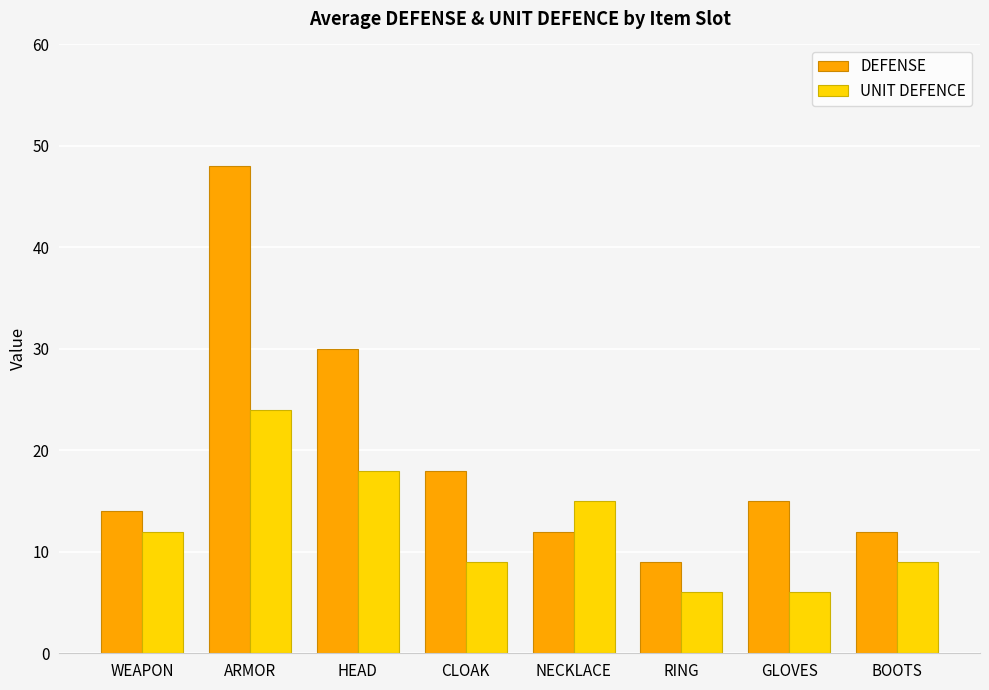

What is the average value of the UNIT DEFENCE series?

12